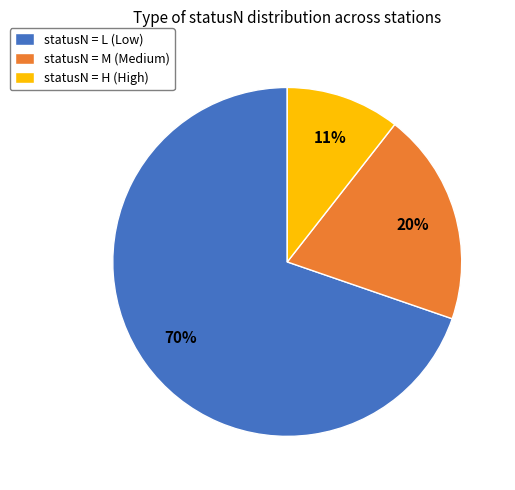

True or false: statusN = L (Low) accounts for 70% of the total.

True